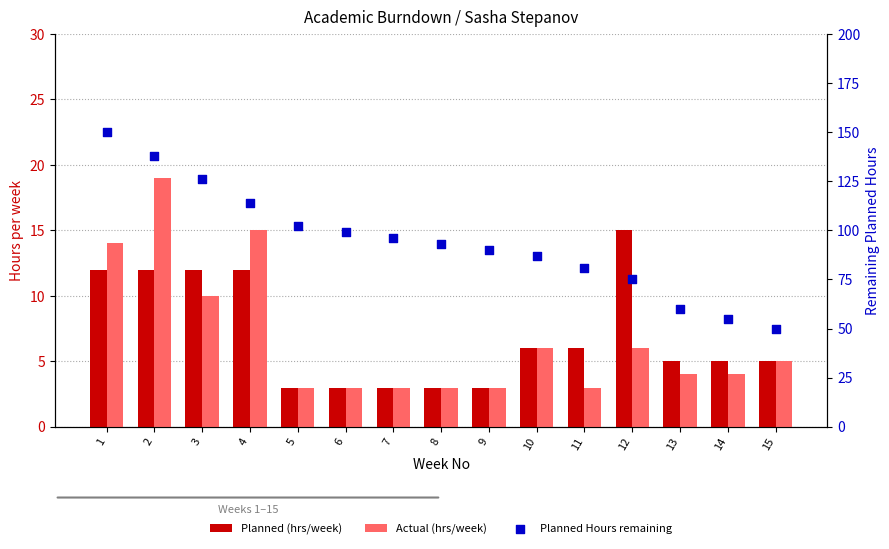

Which series has the widest spread of Y values?

Planned Hours remaining